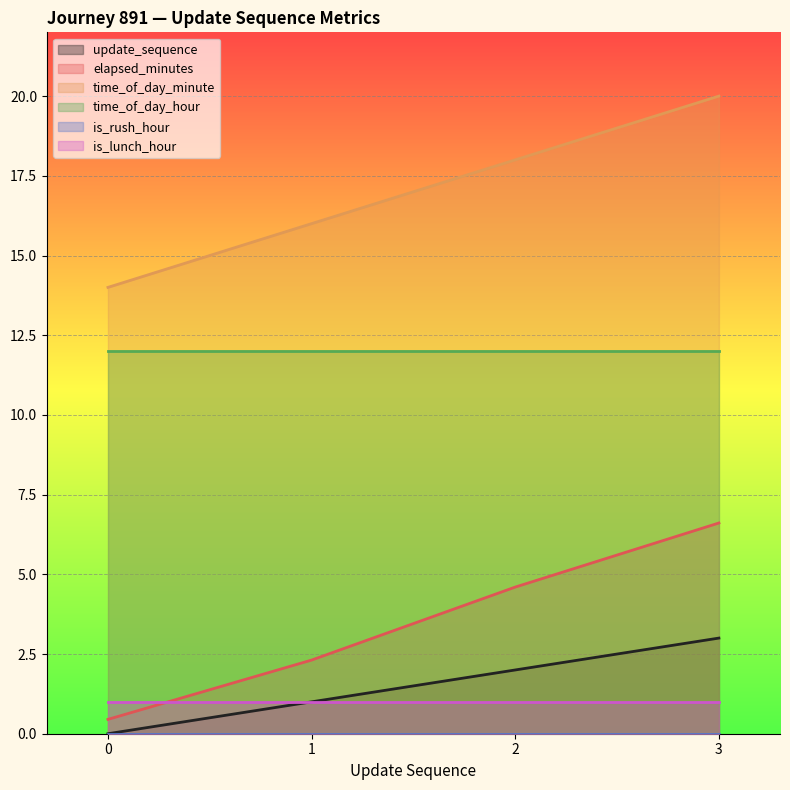

Is it true that elapsed_minutes equals 10.4 at 3?

False